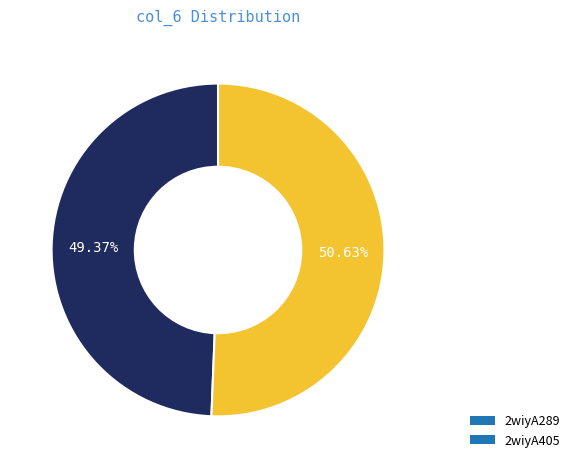

To the nearest percent, what percentage of the pie is 2wiyA289?

49%